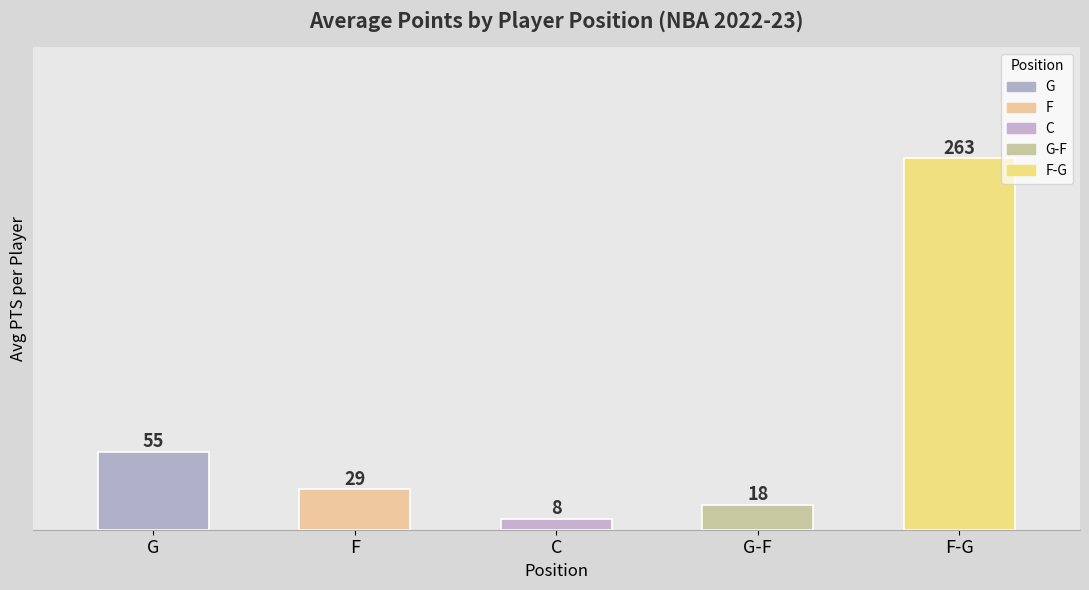

At which category does the chart reach its peak across all series?

F-G